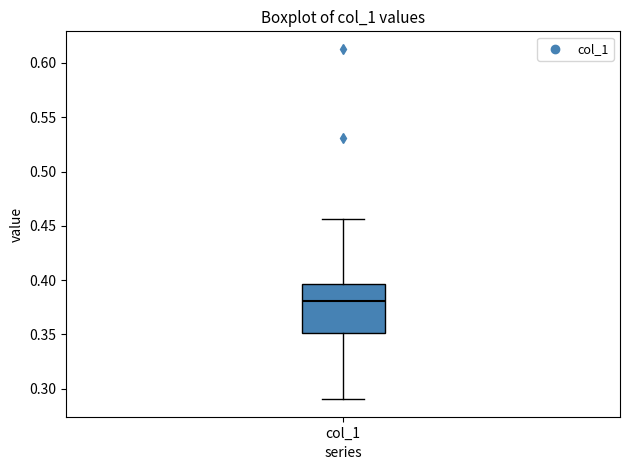

Where is the lower edge of the box for col_1 on the y-axis? The values are not printed on the chart, so give them approximately, as read against the axis.

0.350